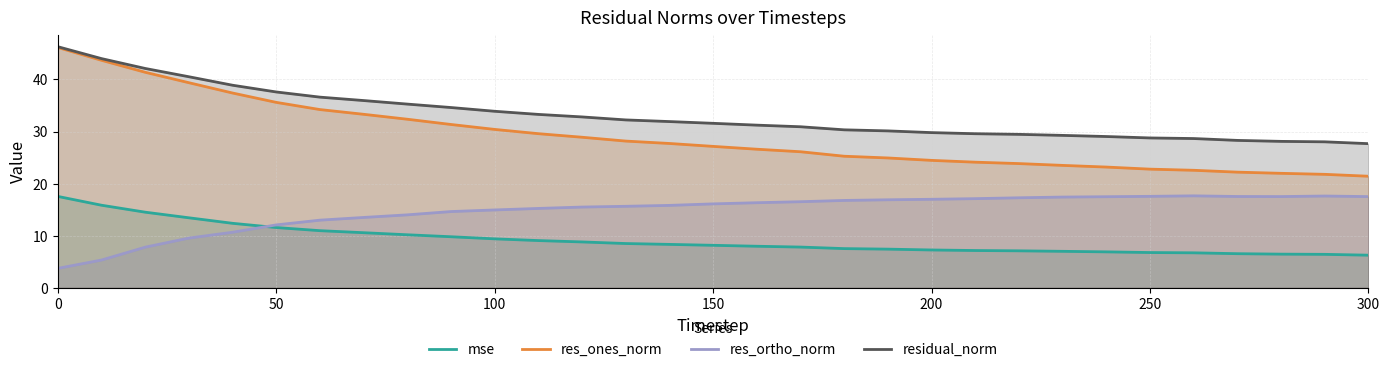

True or false: res_ortho_norm and res_ones_norm intersect in this chart.

False